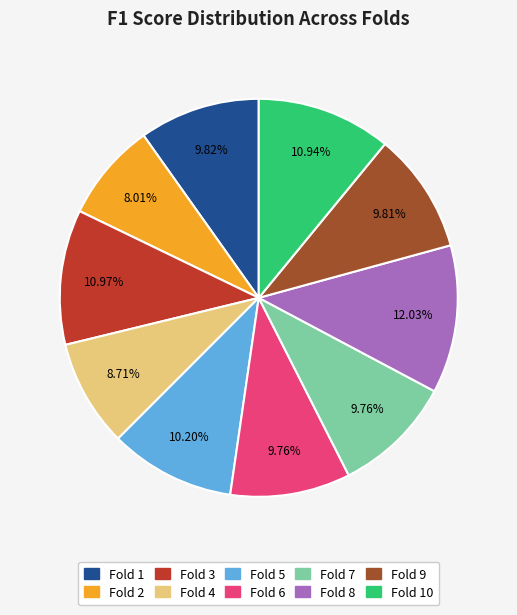

Is there a majority slice in this chart?

No